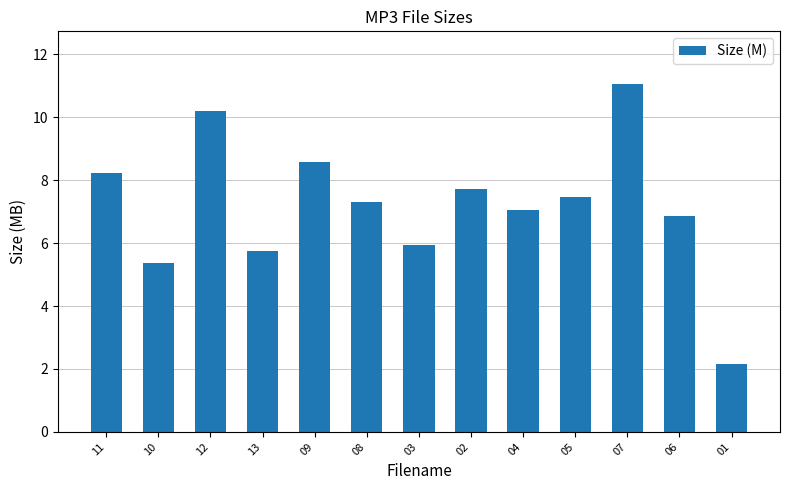

How many data points does each series have?

13